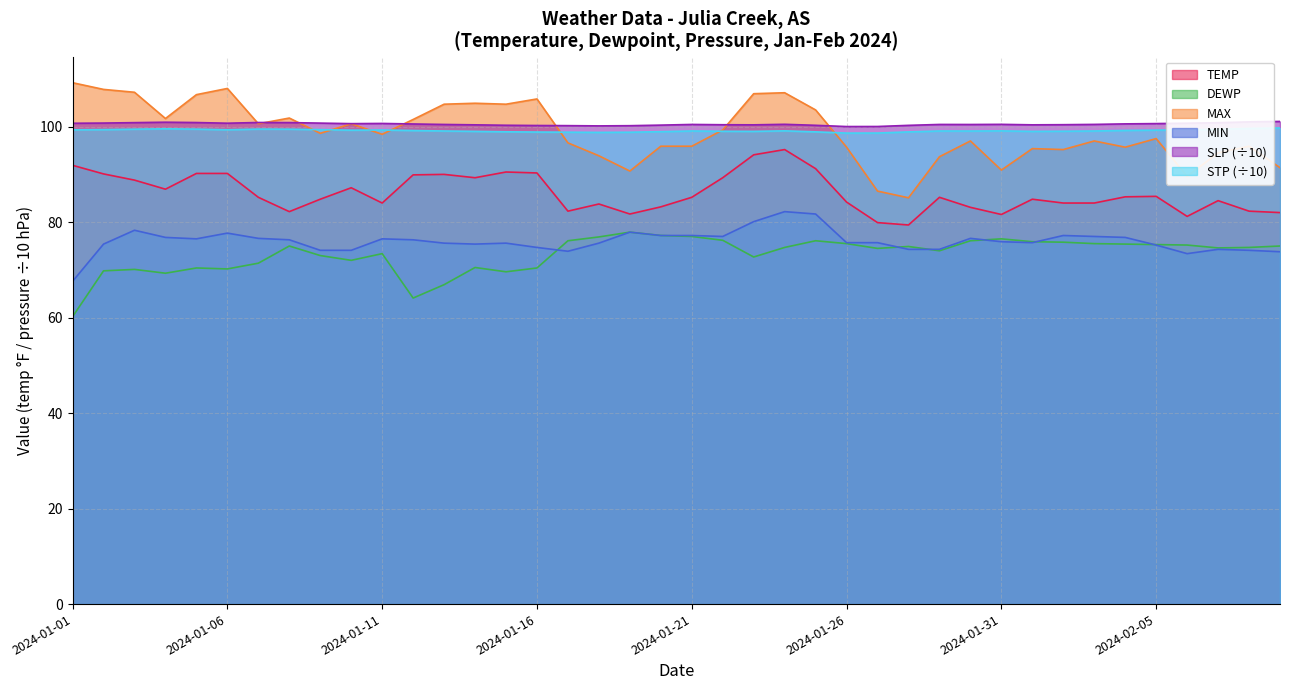

True or false: SLP has a value of 161.2 at 2024-02-02.

False